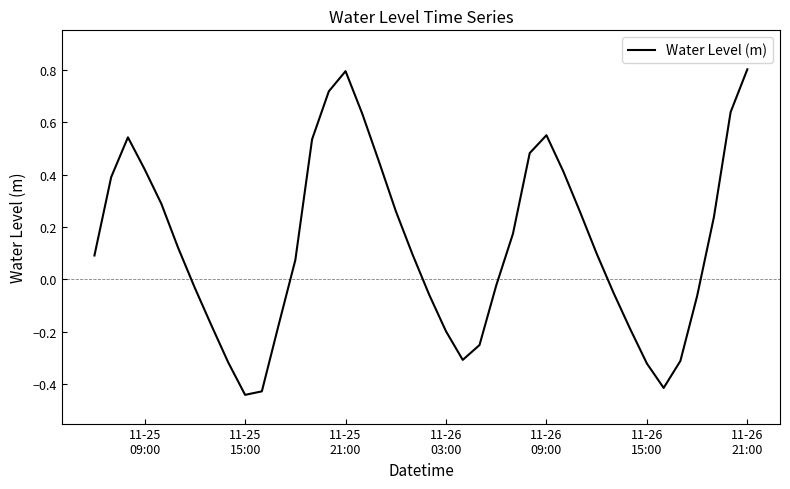

Count the number of categories in the chart.

40